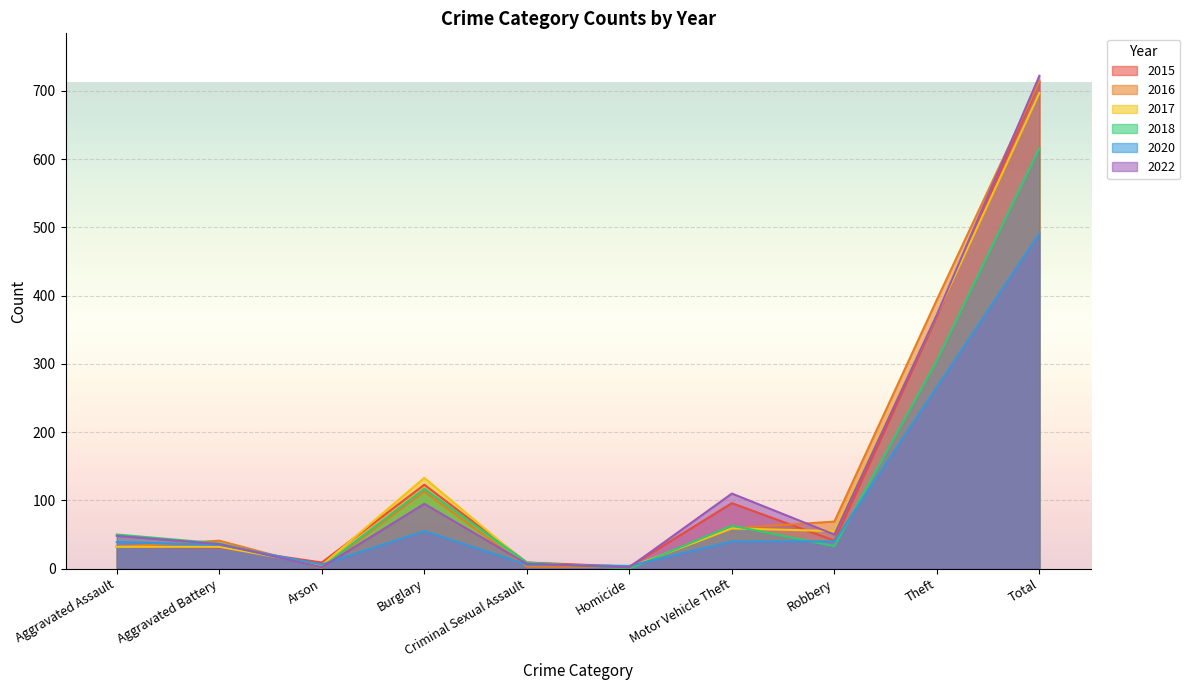

True or false: 2016 has a value of 553 at Theft.

False